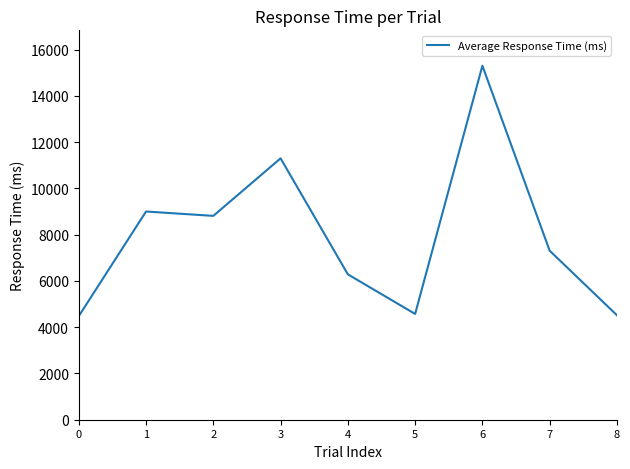

What is the smallest value displayed?

4479